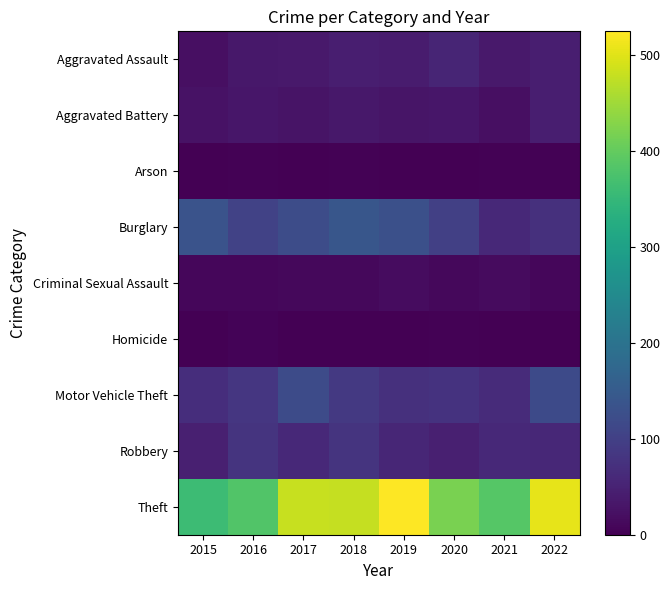

At which category is the sum across all series the highest?

2018